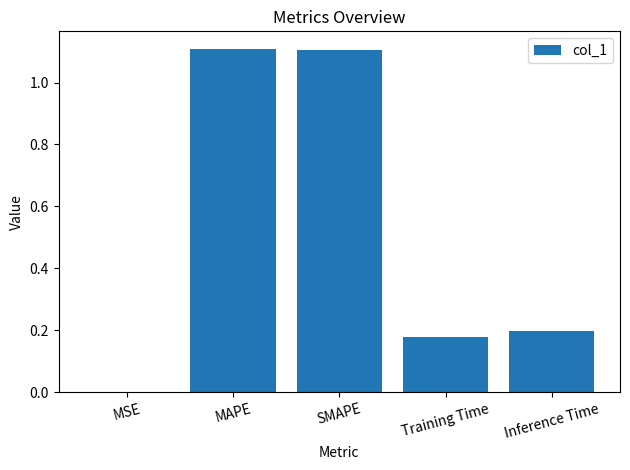

True or false: the data shows 0.2 at Inference Time.

True